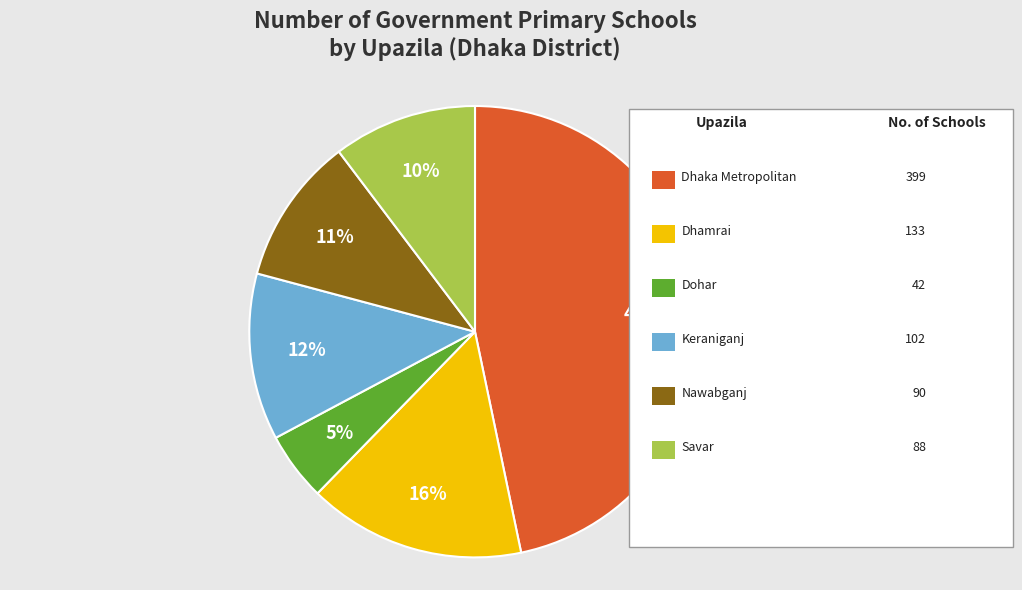

Is there a majority slice in this chart?

No